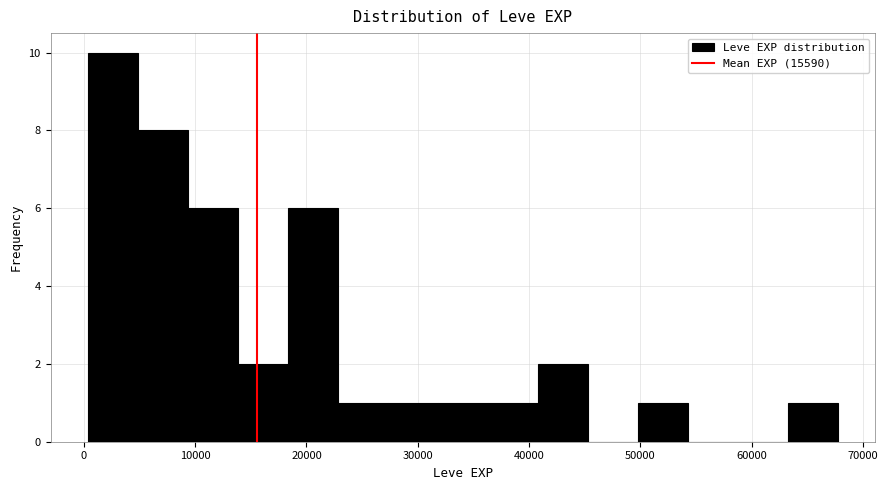

Reading left to right, list every bar in this chart as the range it spans on the x-axis followed by its height. Neither the bar edges nor the heights are printed on the chart, so give them approximately, as read against the axes.

0 to 5000: 10
5000 to 9000: 8
9000 to 14000: 6
14000 to 18000: 2
18000 to 23000: 6
23000 to 27000: 1
27000 to 32000: 1
32000 to 36000: 1
36000 to 41000: 1
41000 to 45000: 2
45000 to 50000: 0
50000 to 54000: 1
54000 to 59000: 0
59000 to 63000: 0
63000 to 68000: 1